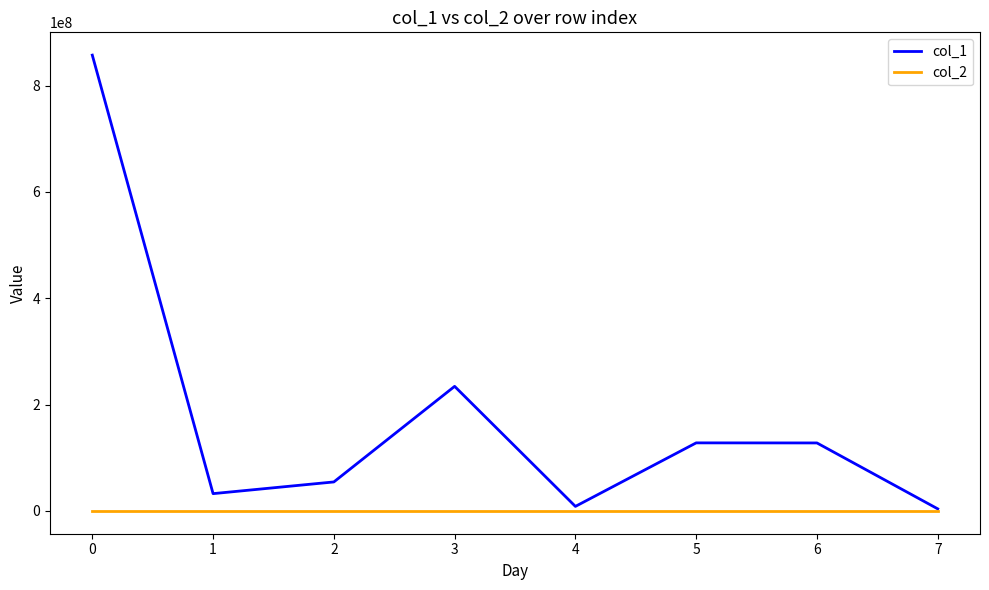

Is the value of col_1 at 5 greater than the value of col_2 at 0?

Yes